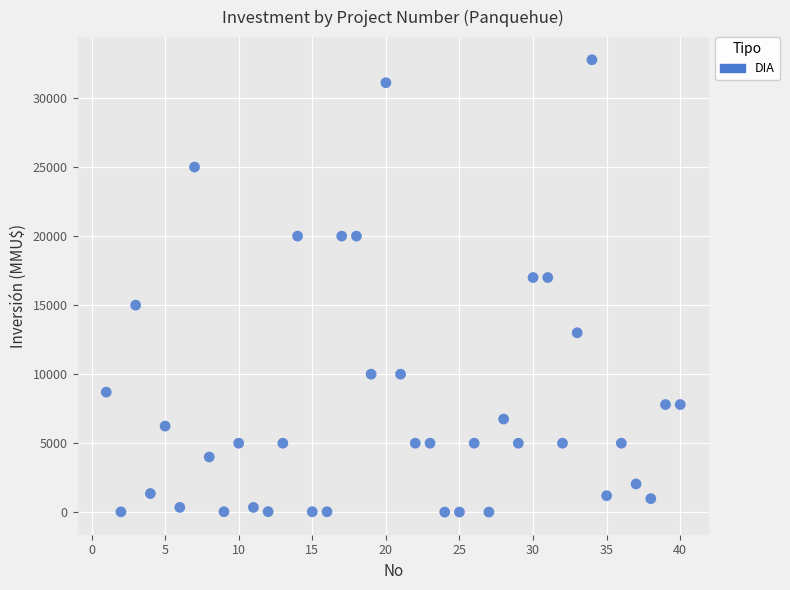

What is the range of Y values (max minus min)?

32765